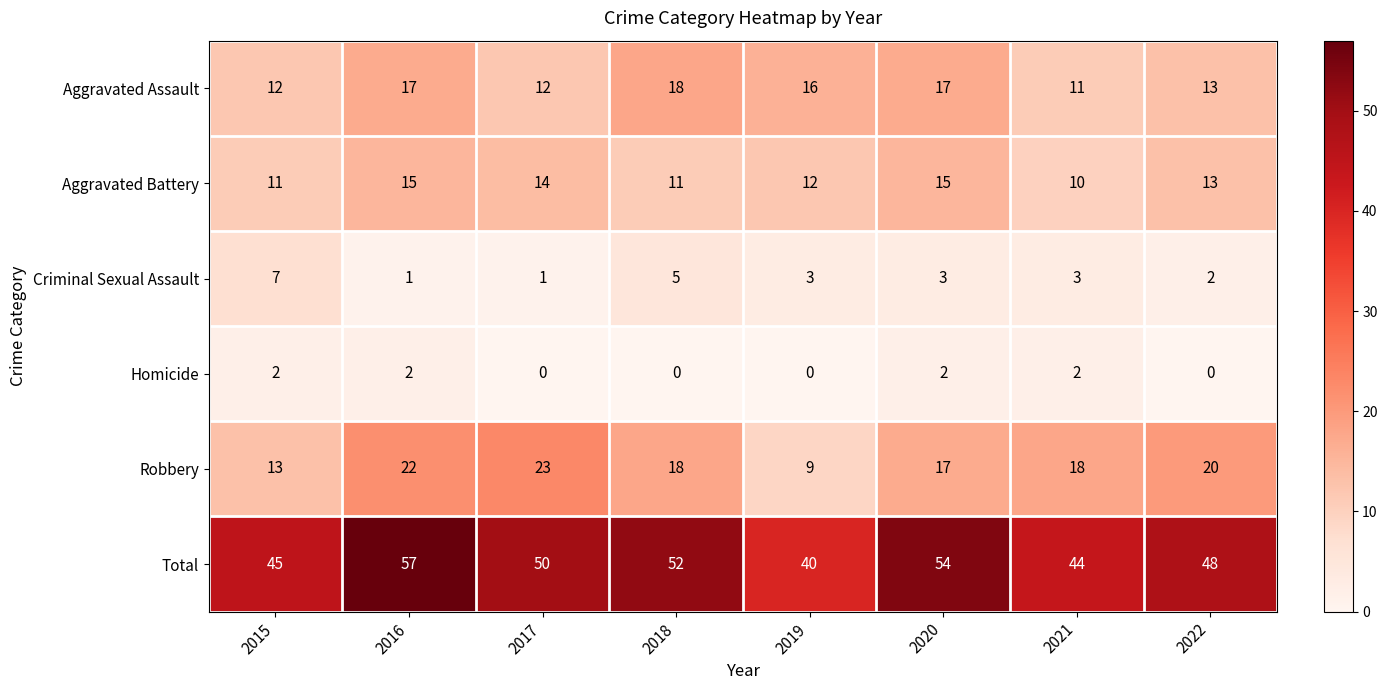

Which series has the widest spread of values?

Total